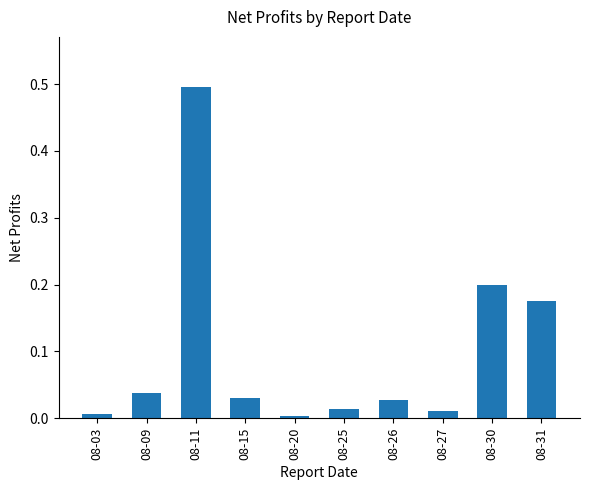

What is the greatest value displayed?

0.5